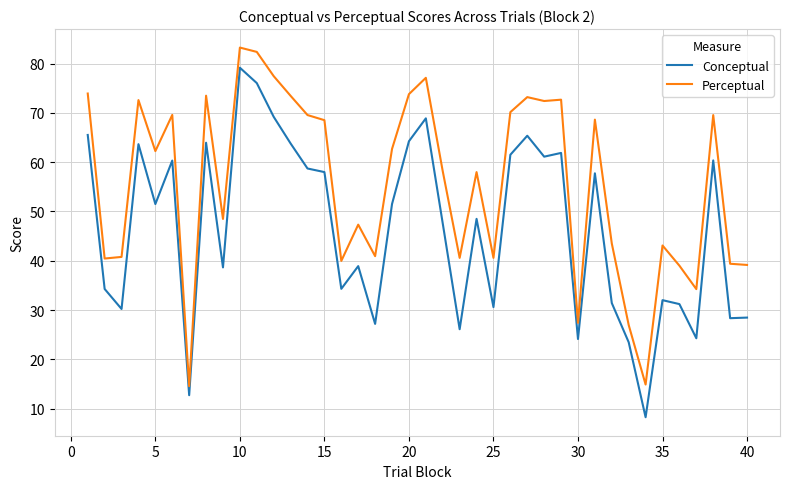

What is the minimum value for Perceptual?

14.5